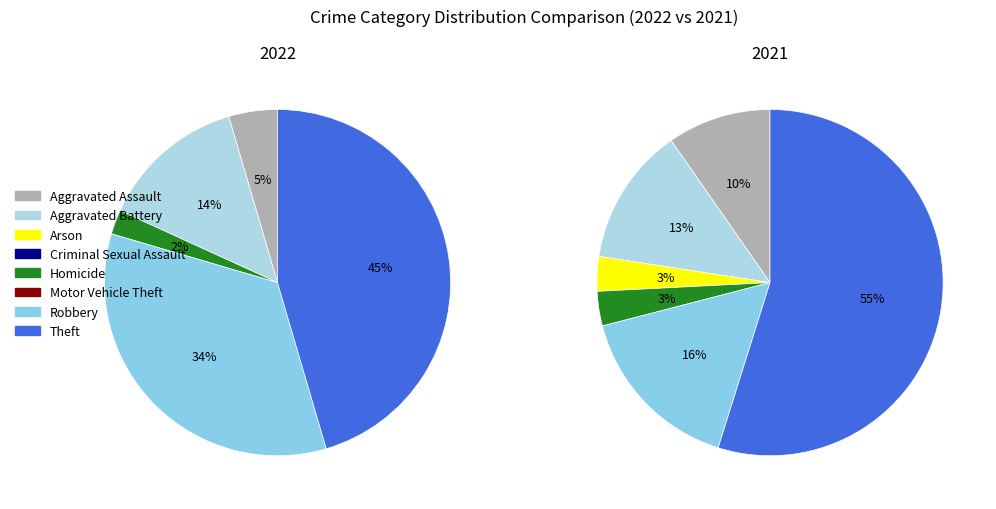

How much of the chart is everything except Motor Vehicle Theft?

100.0%